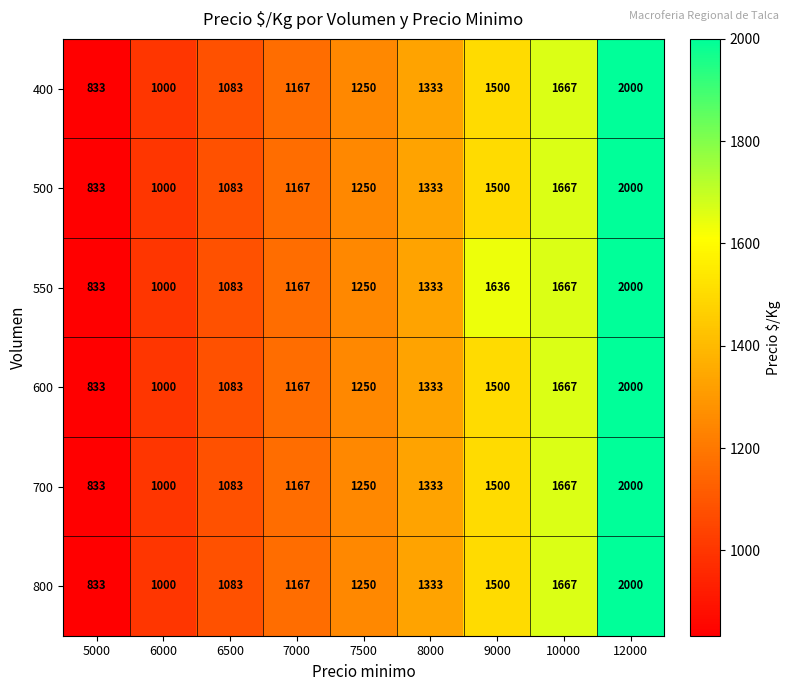

Is it true that 800 equals 922 at 12000?

False